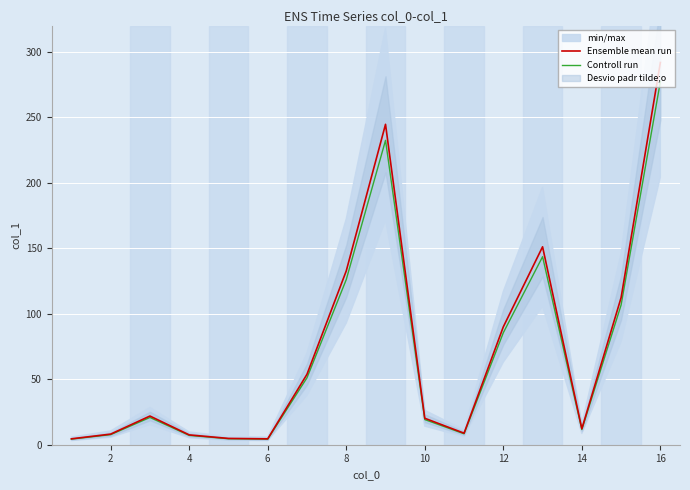

How many data points in Ensemble mean run are less than 21?

8